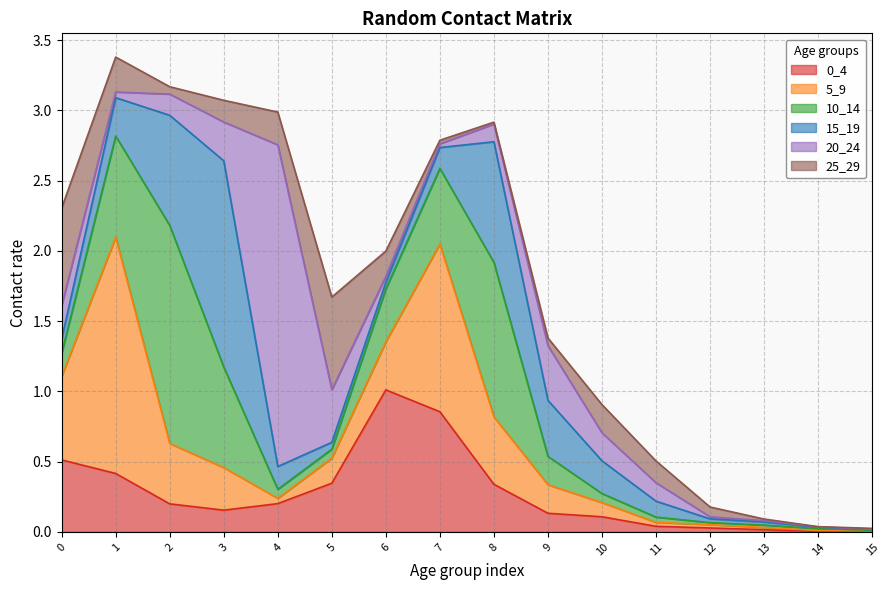

At which category does 5_9 reach its first local valley?

4